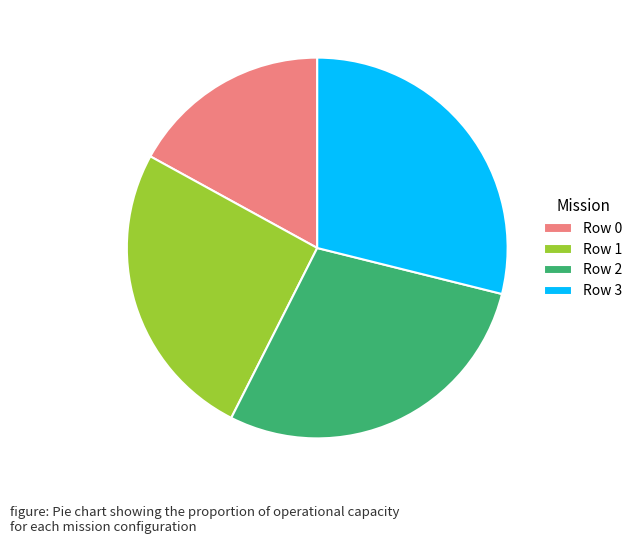

Combined, do Row 0 and Row 2 account for over 50%?

No